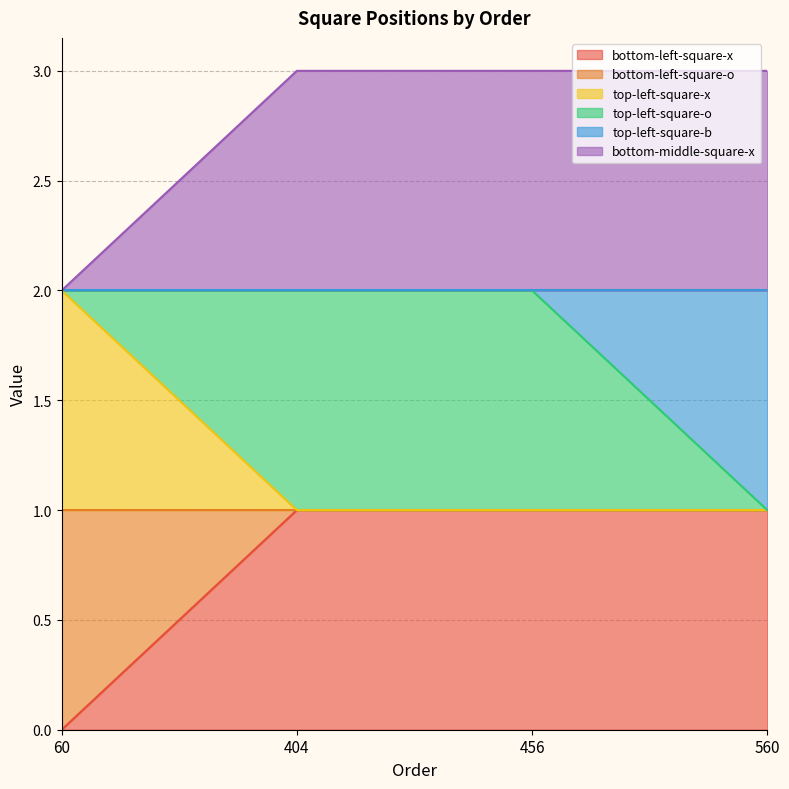

How many lines are shown in the chart?

6